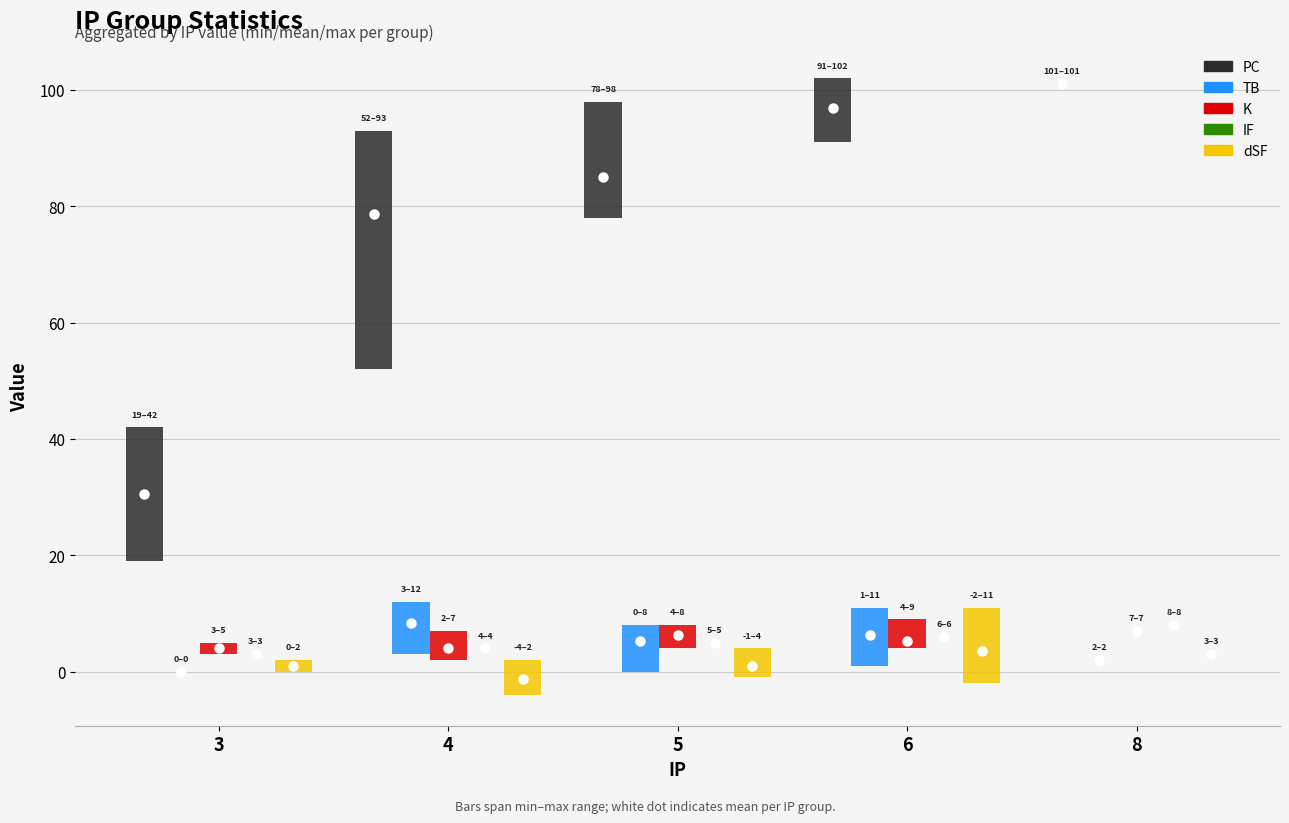

Which series has the largest Y range (max minus min)?

PC